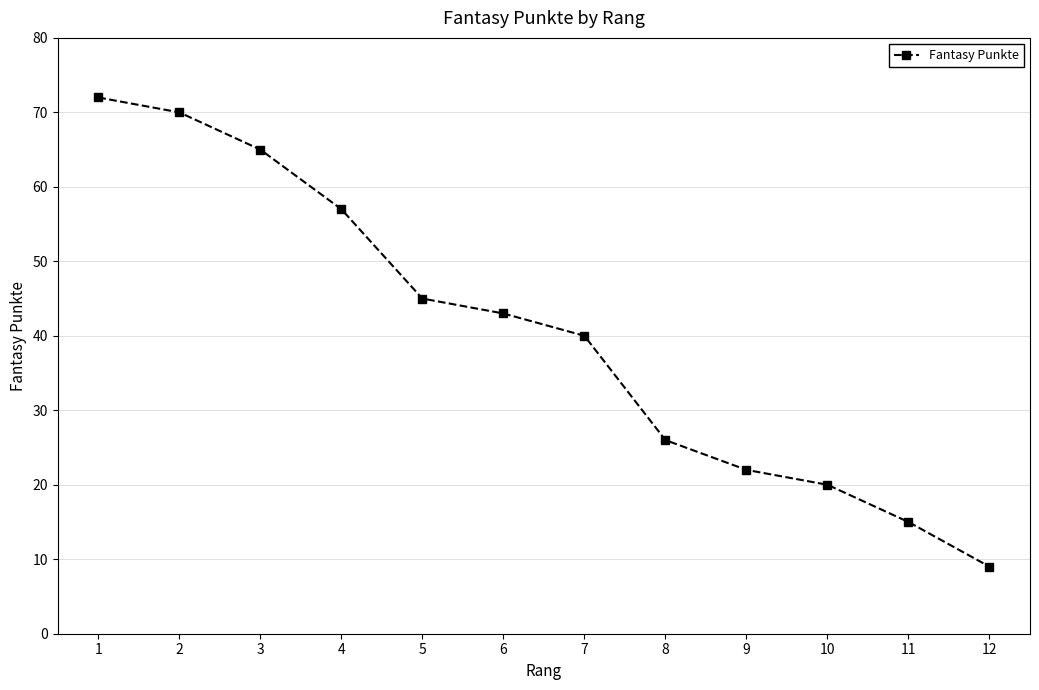

How many values are below 43?

6